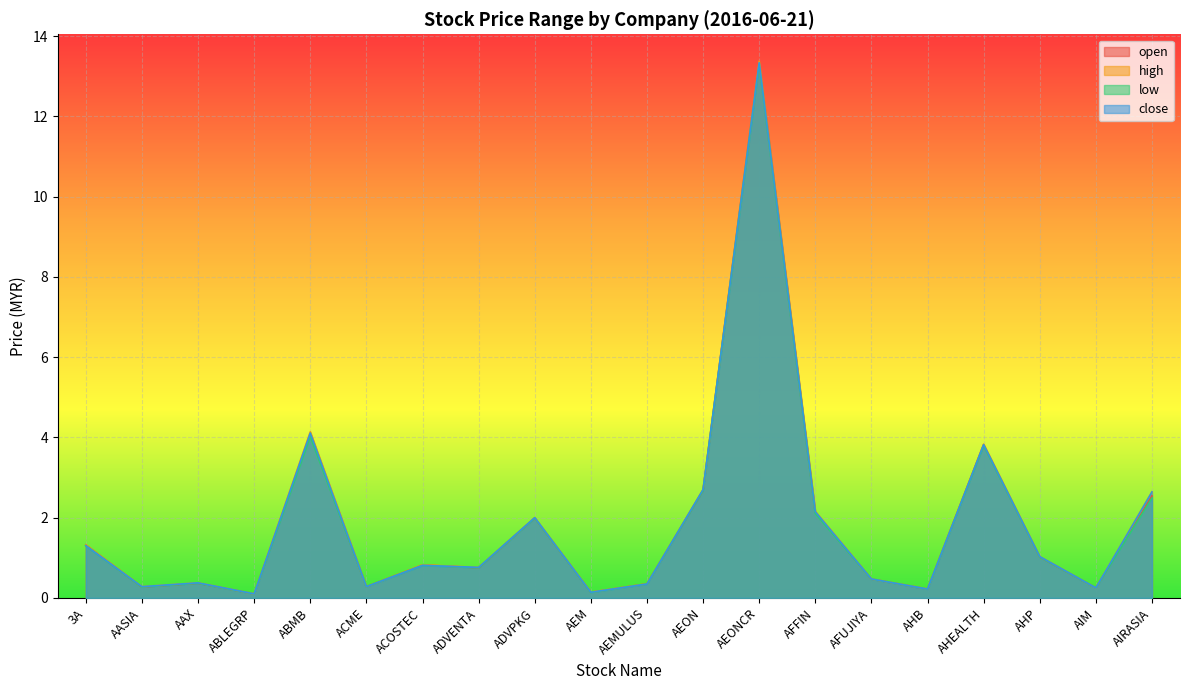

What is the difference between the second highest and second lowest values in the low series?

3.9